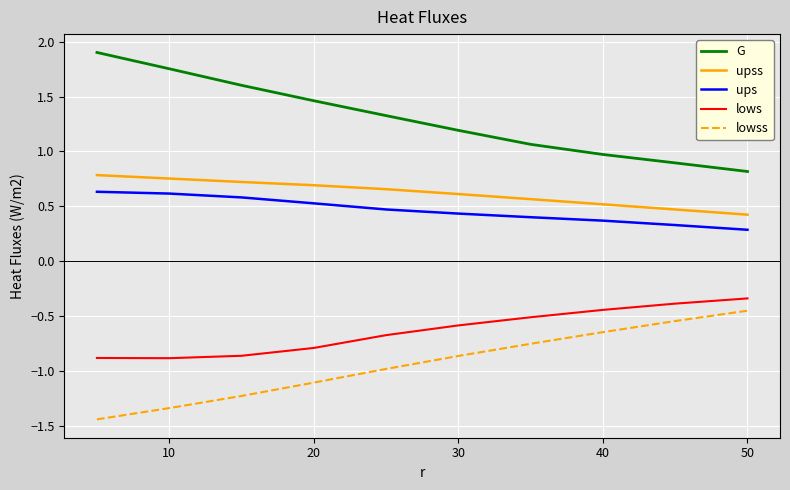

True or false: lowss and lows cross at least once.

False